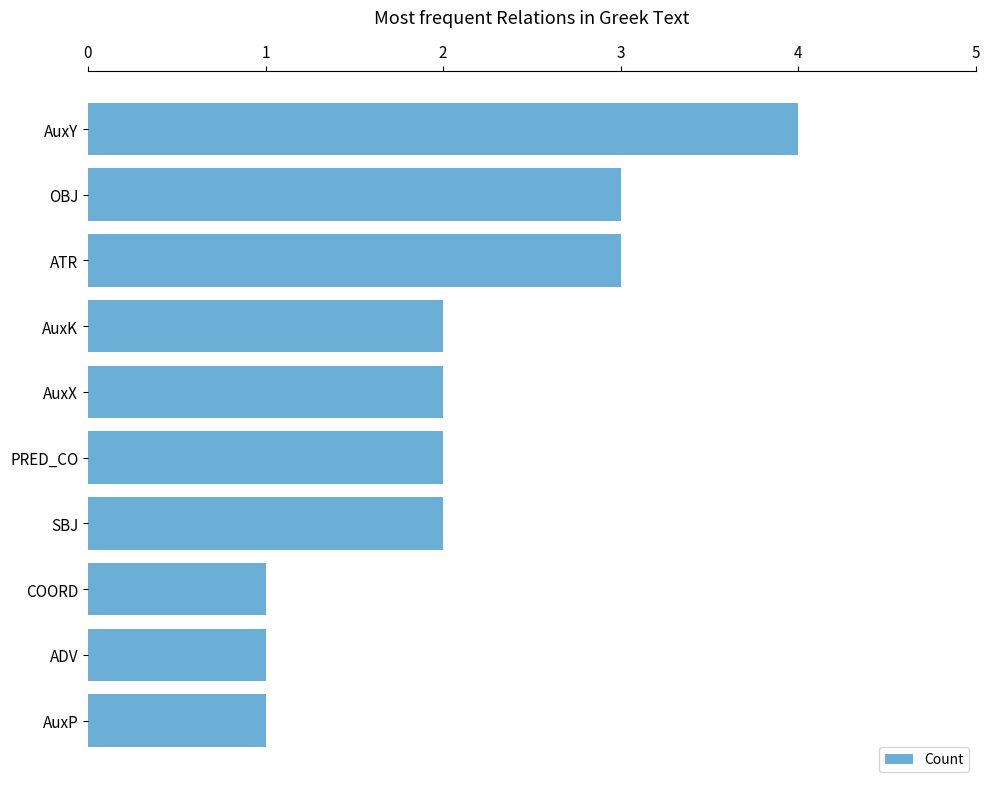

What is the difference between the maximum and second lowest values?

3